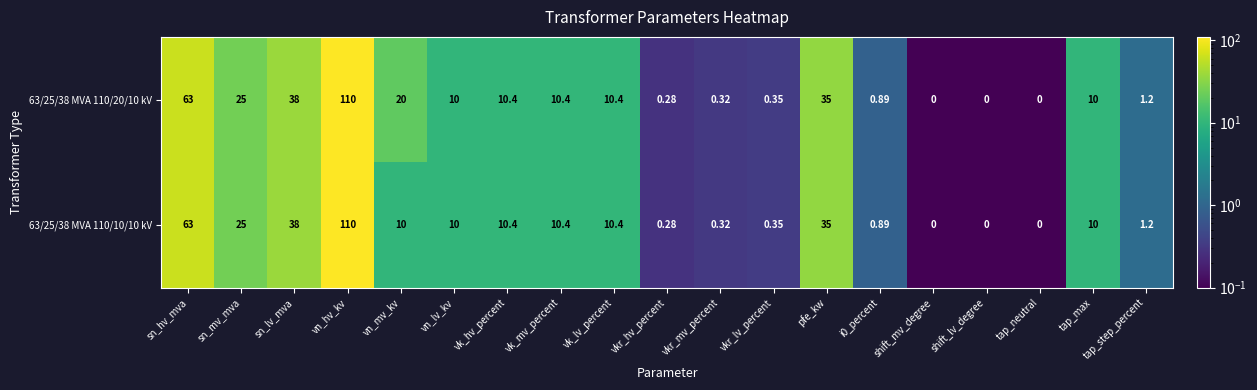

Which category has the highest value in the 63/25/38 MVA 110/10/10 kV series?

vn_hv_kv